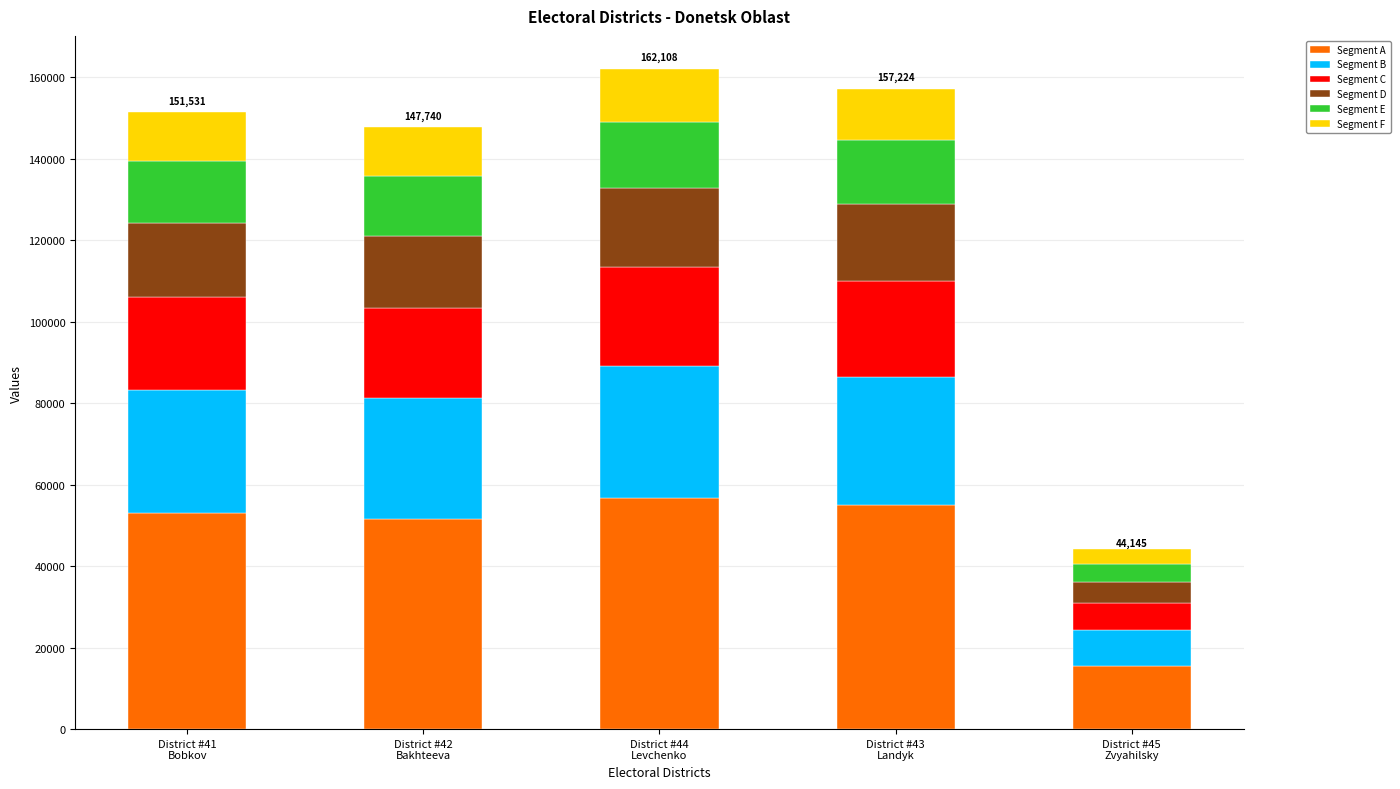

What is the highest value of the Segment A series?

56737.8